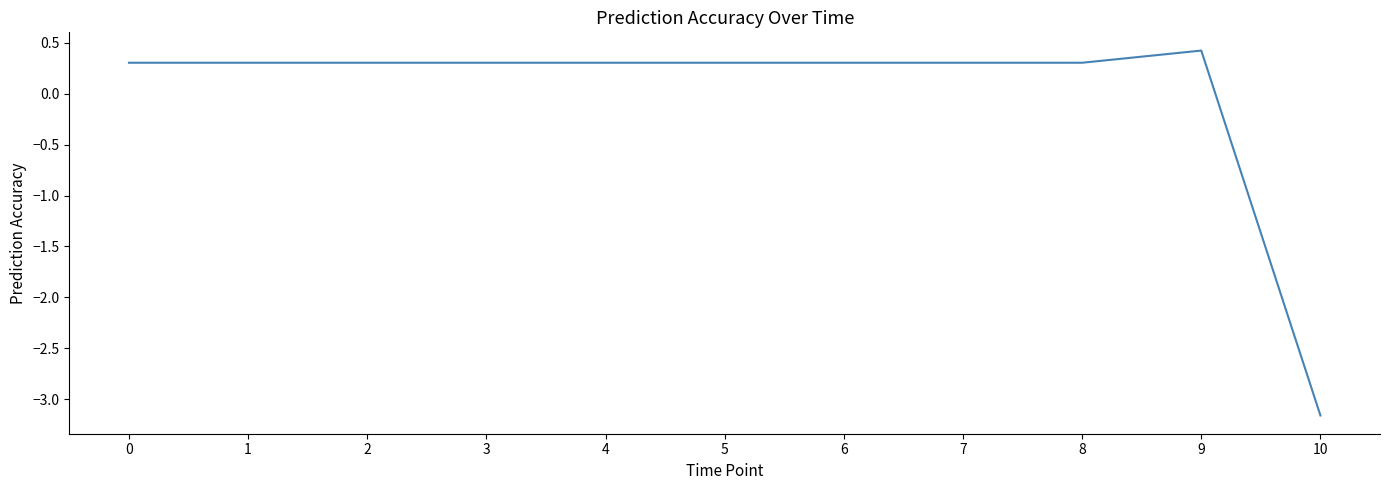

What value does the data have at 6?

0.3